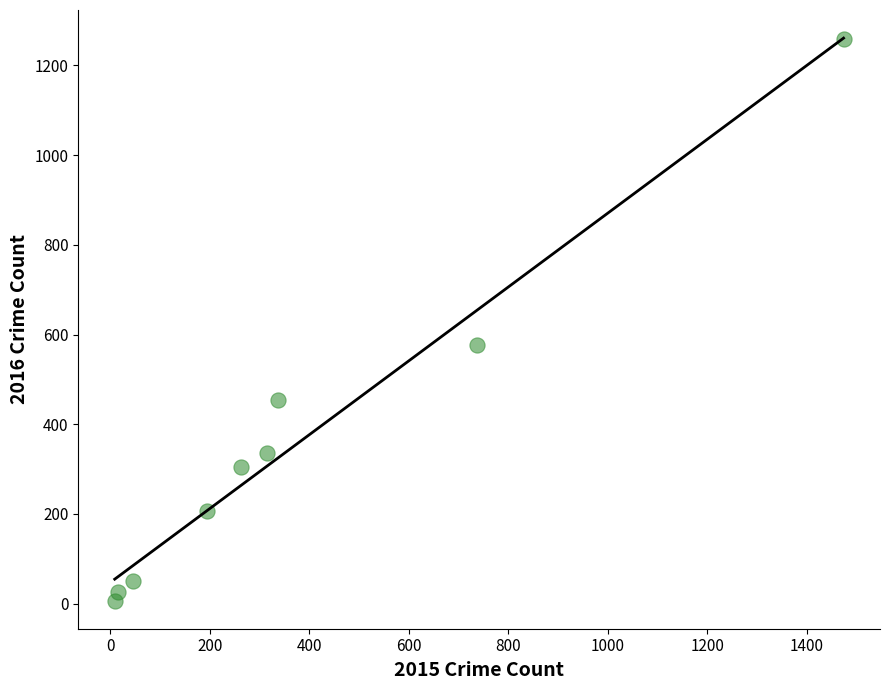

What Y value in the scatter plot is closest to 633?

576